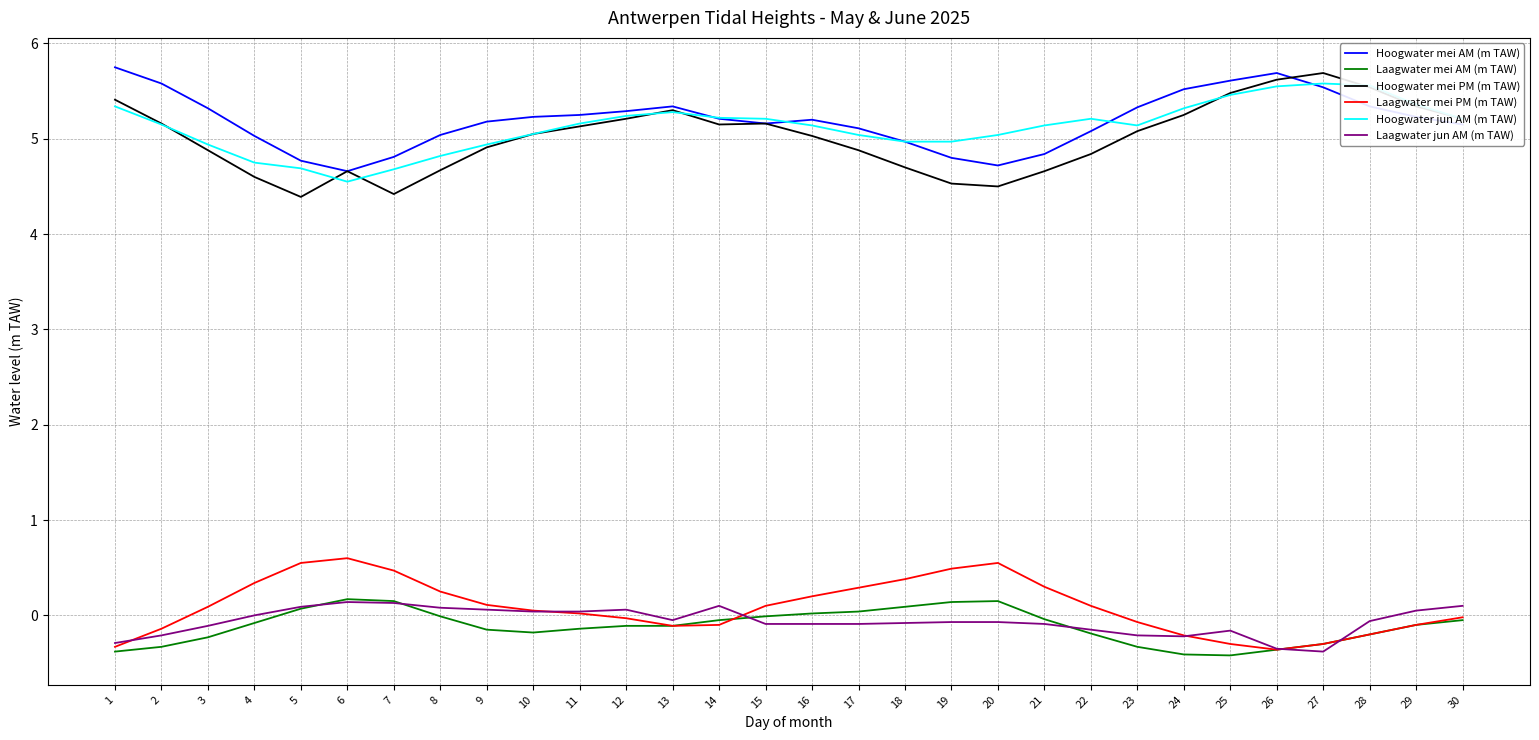

Is the value of Laagwater mei AM (m TAW) at 25 greater than the value of Hoogwater mei PM (m TAW) at 2?

No